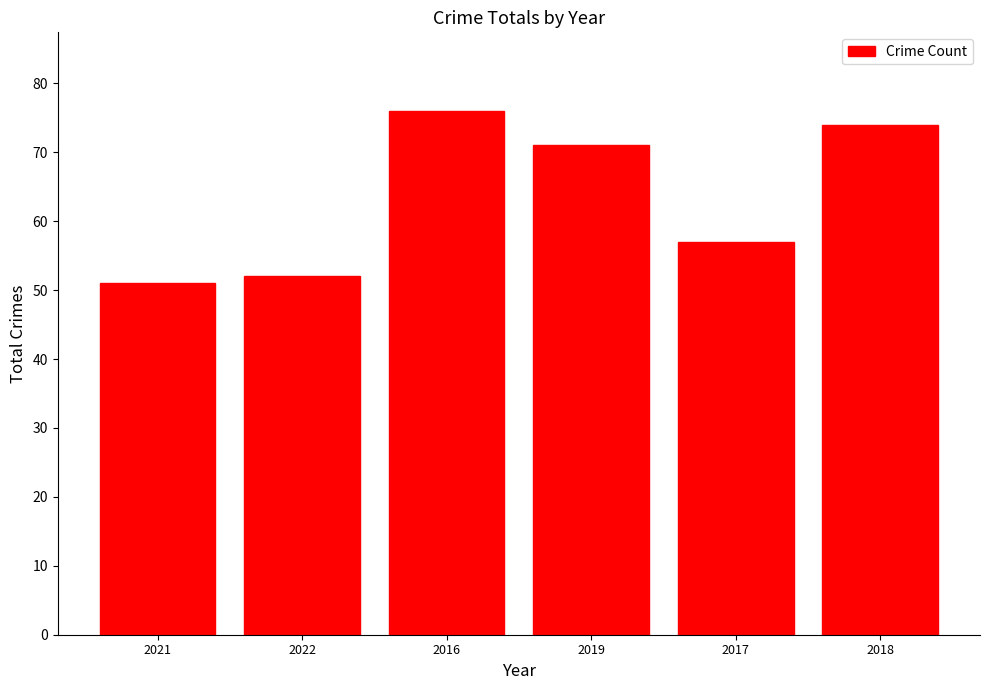

Rank the categories by value from lowest to highest.

2021, 2022, 2017, 2019, 2018, 2016